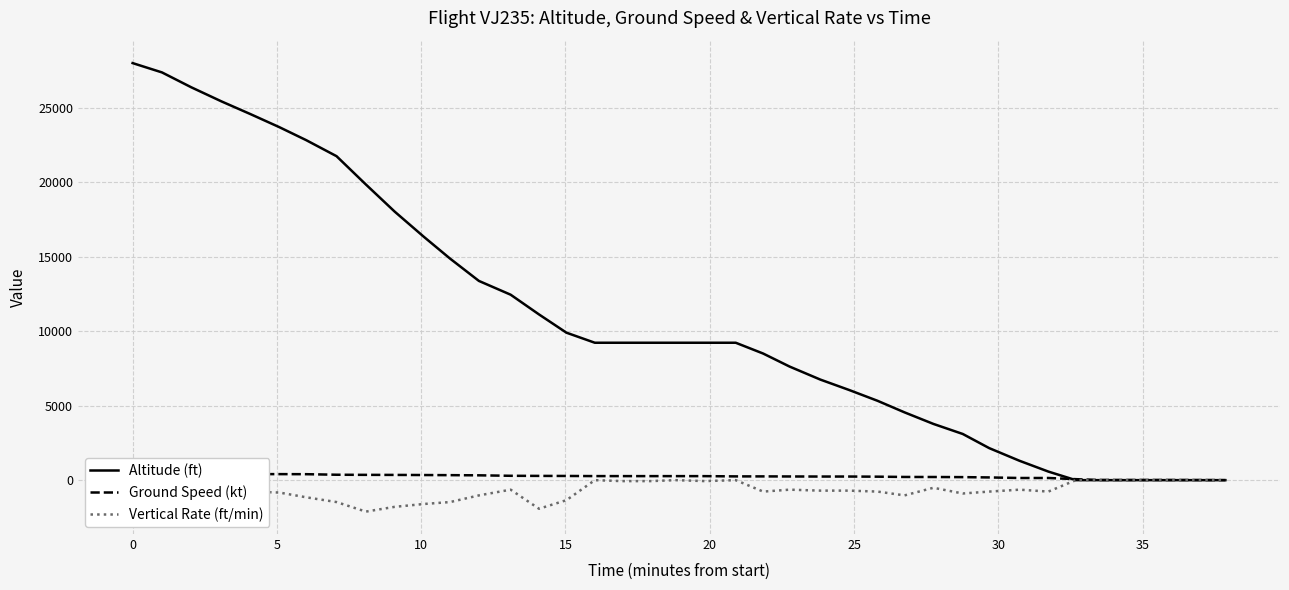

Reading left to right, extract all data points from this chart.

Altitude (ft): 28000	27375	26375	25425	24575	23700	22825	21750	19850	18025	16325	14875	13375	12450	11125	9900	9225	9225	9225	9225	9225	9225	8500	7625	6750	6050	5325	4550	3775	3100	2150	1300	575	0	0	0	0	0	0	0
Ground Speed (kt): 468	456	435	413	407	404	400	363	355	351	343	335	324	292	285	281	272	271	270	270	269	252	252	247	242	242	233	214	211	203	182	144	145	66	11	10	11	9	2	1
Vertical Rate (ft/min): 0	-768	-1024	-768	-768	-832	-1152	-1472	-2112	-1792	-1600	-1472	-1024	-640	-1920	-1344	0	-64	-64	0	-64	0	-768	-640	-704	-704	-768	-1024	-512	-896	-768	-640	-768	0	0	0	0	0	0	0